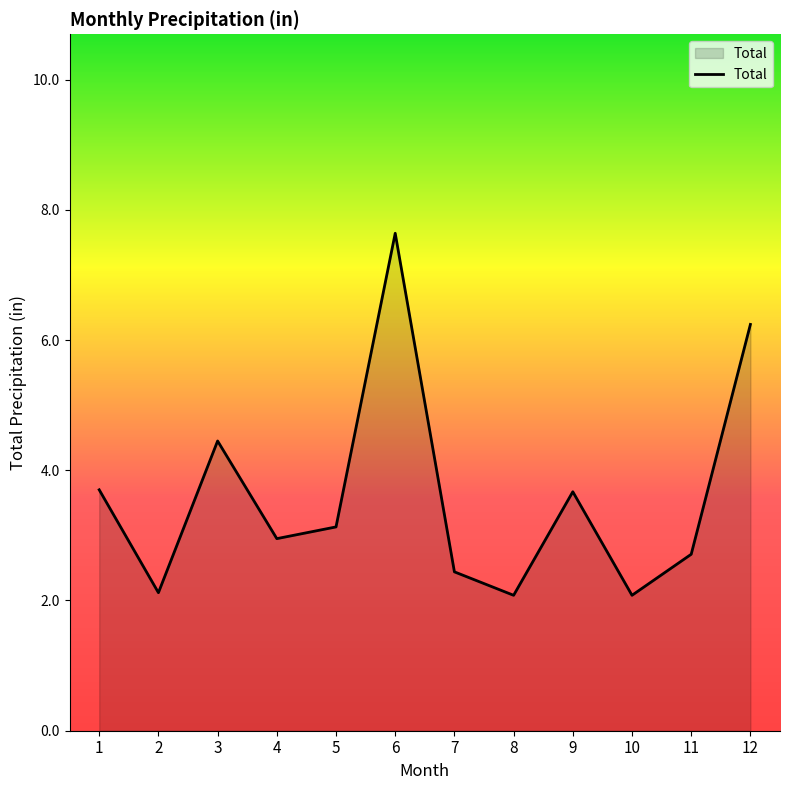

Does the chart have visible grid lines?

No